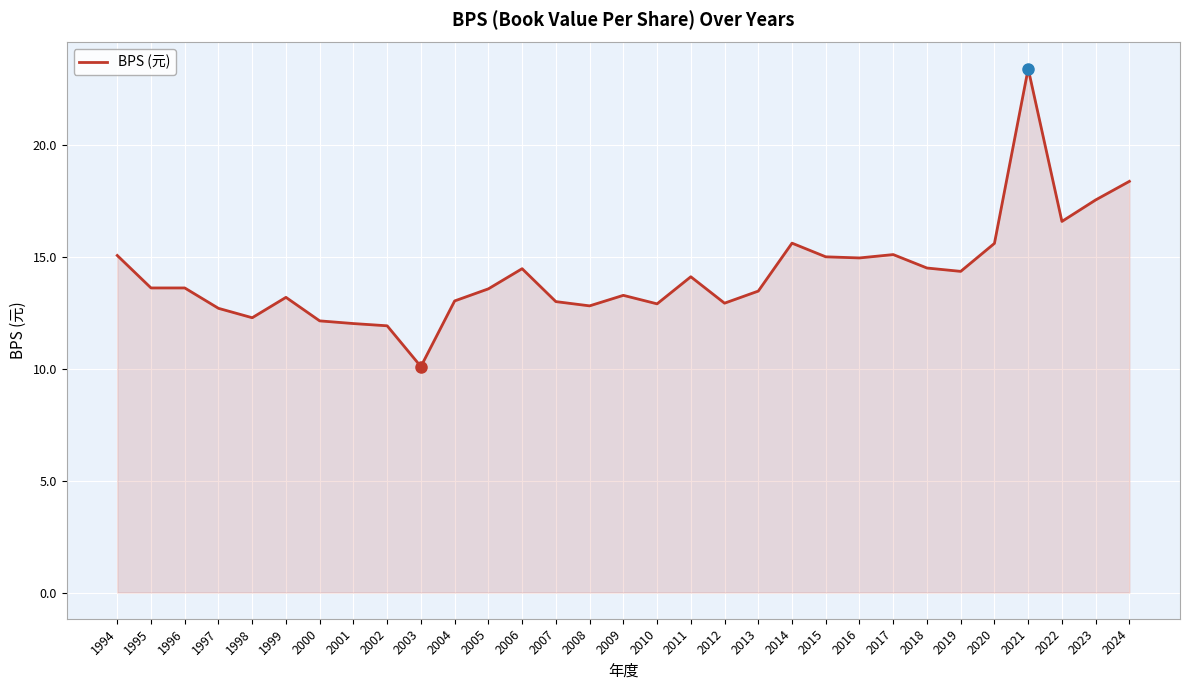

What is the approximate value at 2021?

23.4